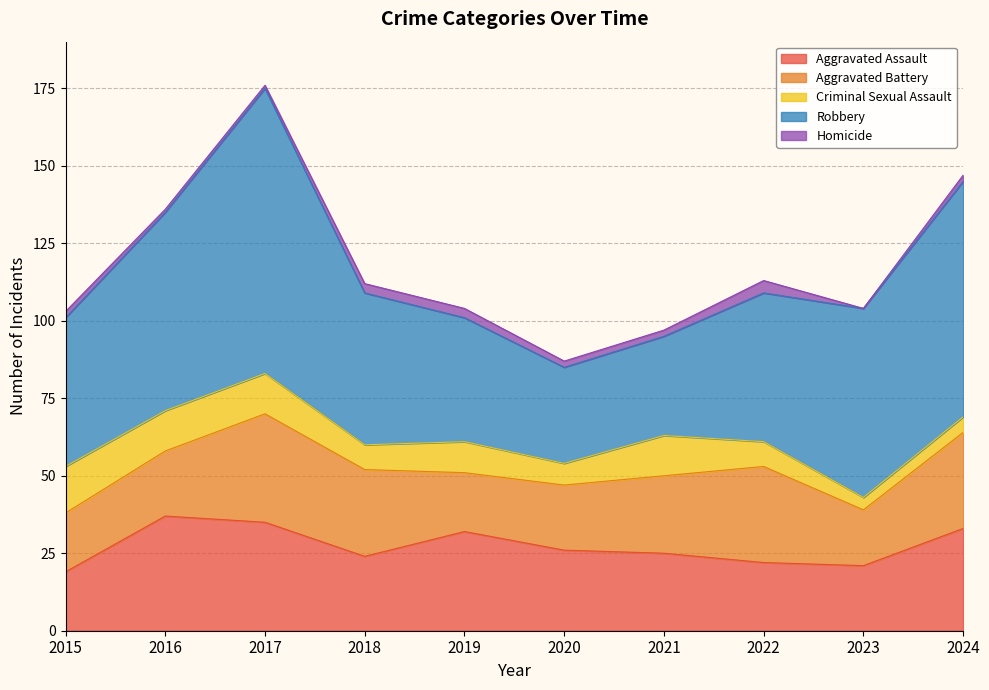

True or false: Homicide and Aggravated Battery intersect in this chart.

False